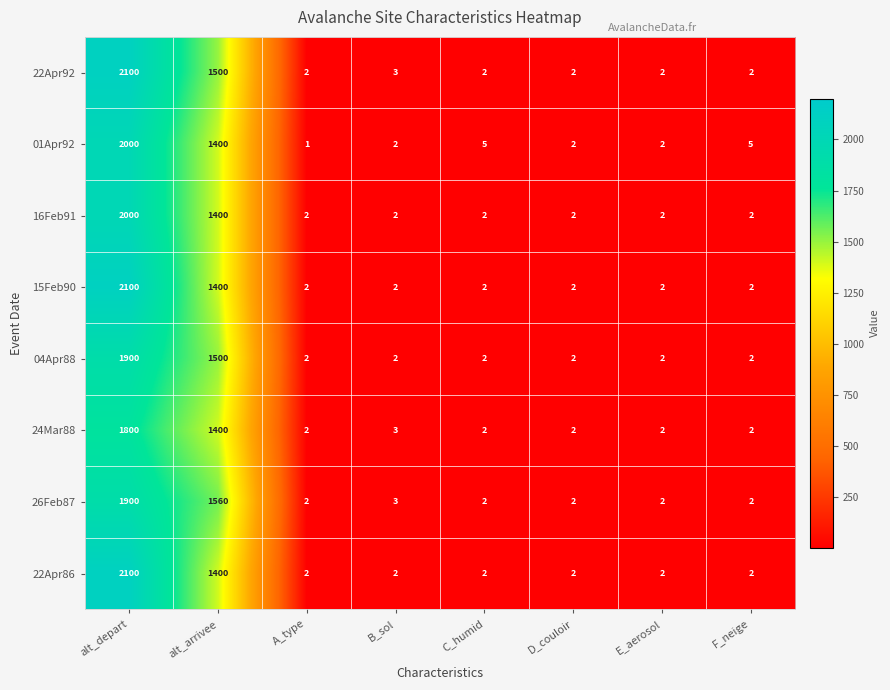

Is the value of 01Apr92 at F_neige greater than the value of 16Feb91 at C_humid?

Yes